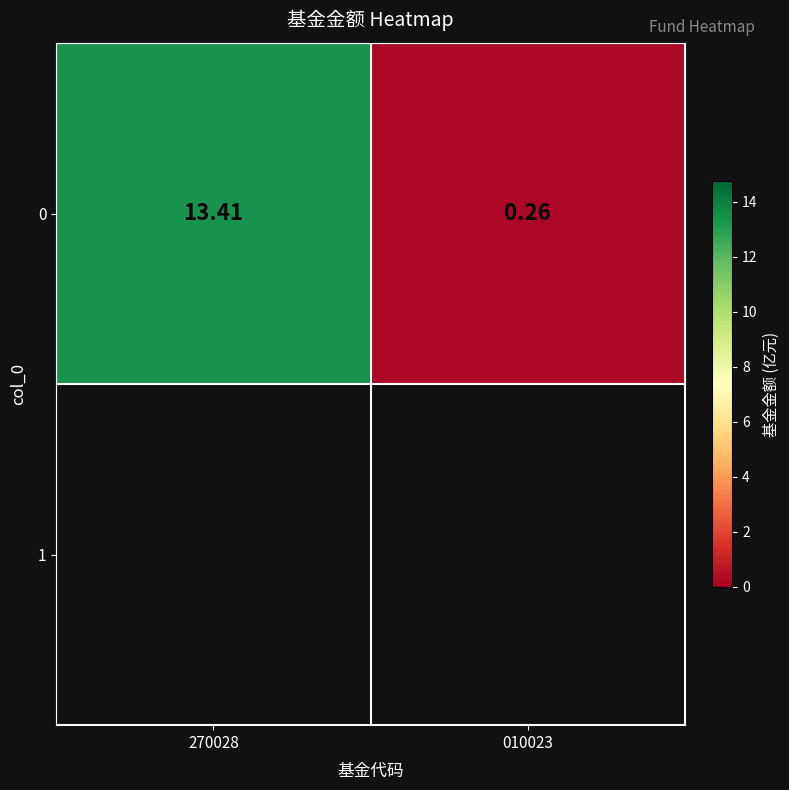

What is the difference between the maximum and minimum values?

13.2